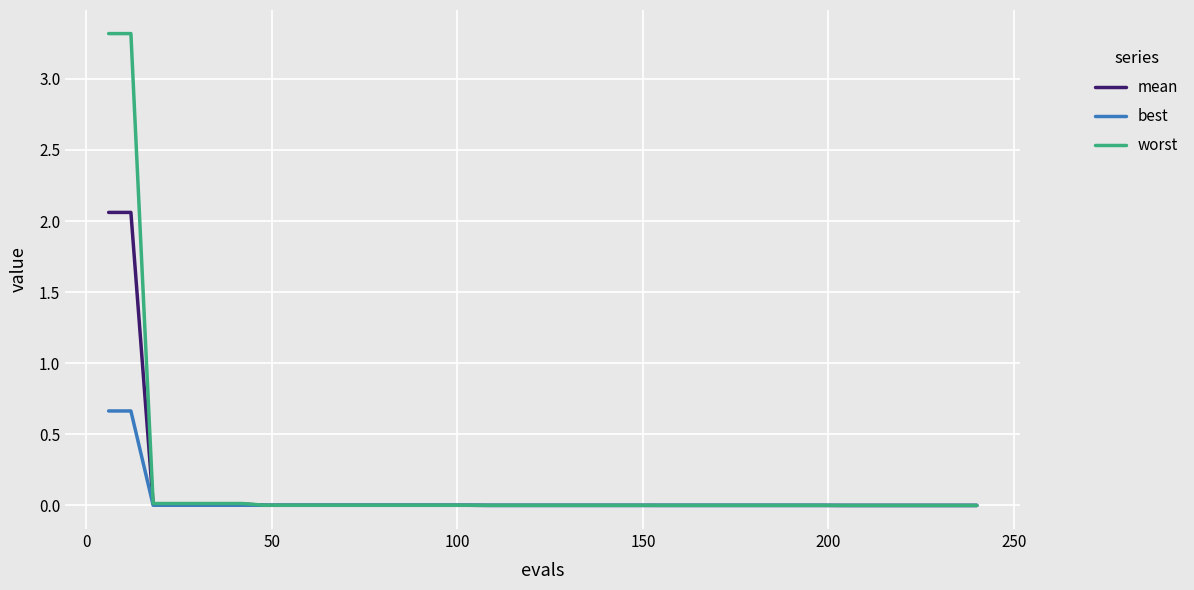

List the series in order of their peak value, highest first.

worst, mean, best